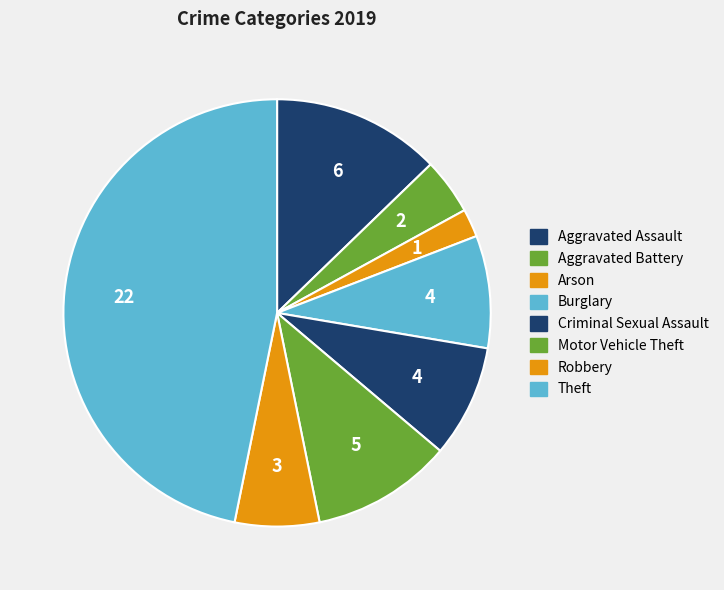

How many segments does this pie chart have?

8